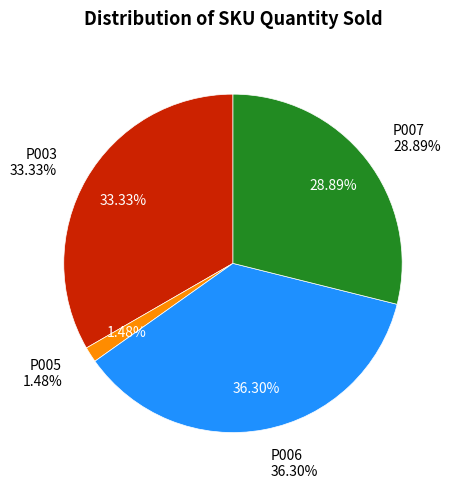

The P006 slice represents 47% of the pie. True or false?

False